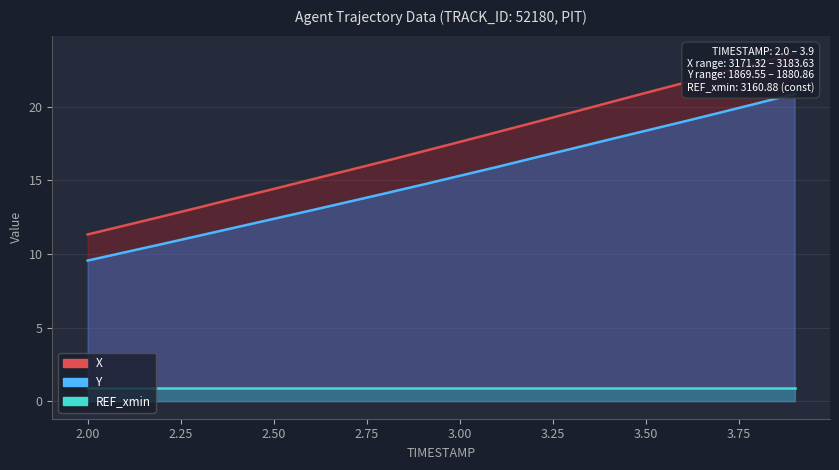

At which label is Y closest to 15?

2.9